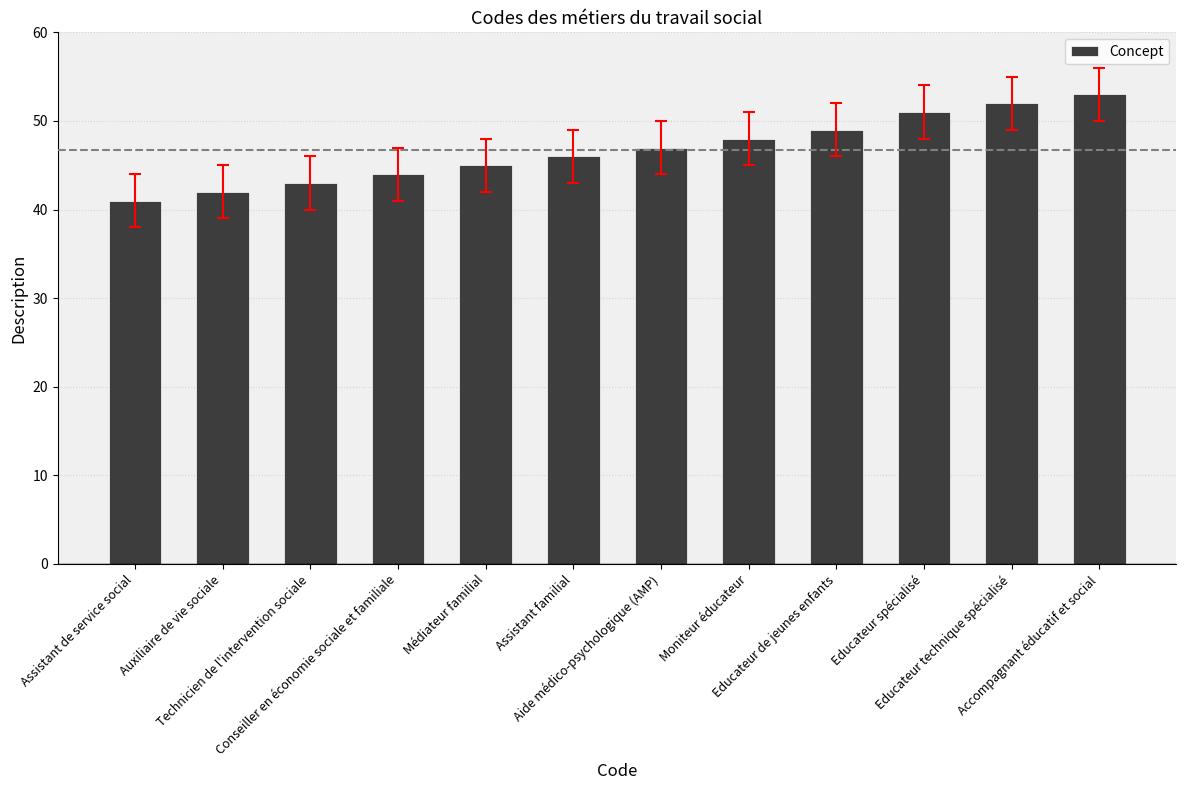

What is the value of the 11th bar from the left?

52